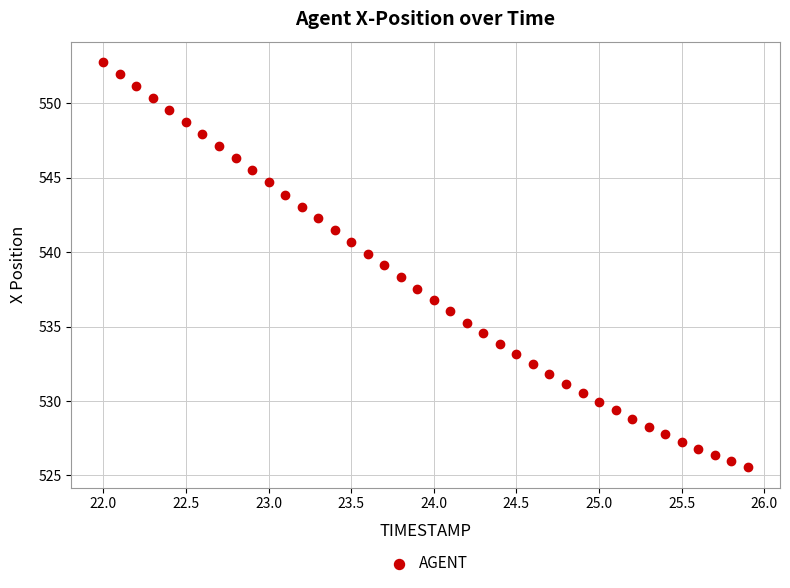

What is the range of Y values (max minus min)?

27.2